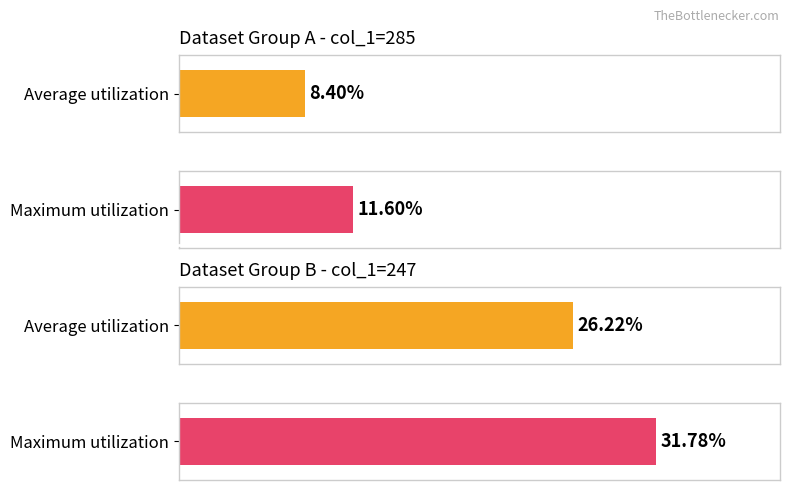

The Maximum utilization series shows 28.7 at 272. True or false?

False